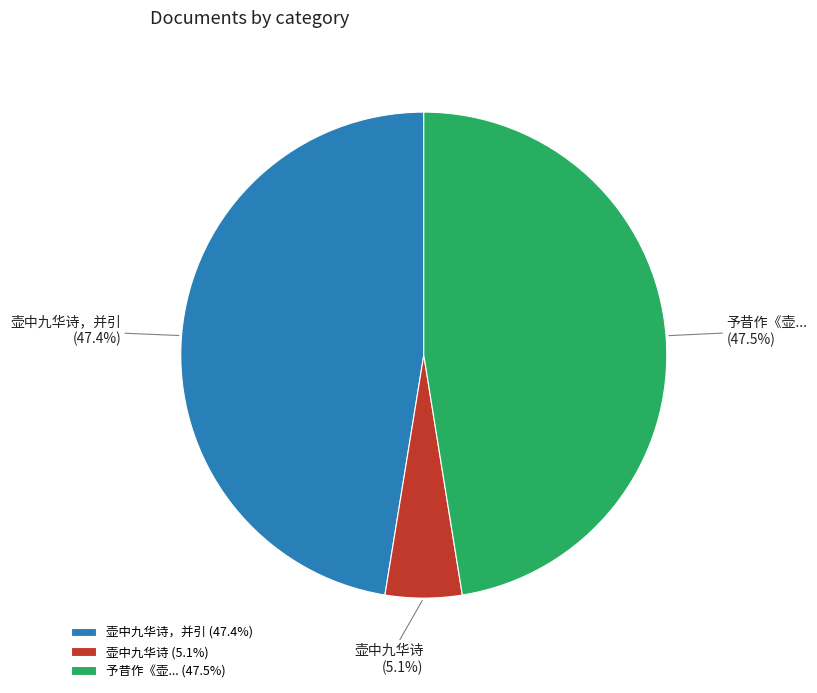

Which category has the smallest portion of the pie?

壶中九华诗